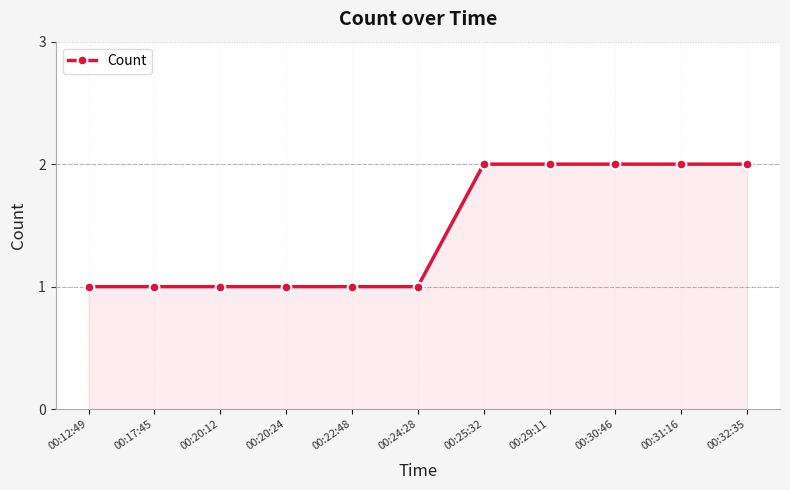

What is the ratio of the value at 00:30:46 to the value at 00:12:49?

2.0